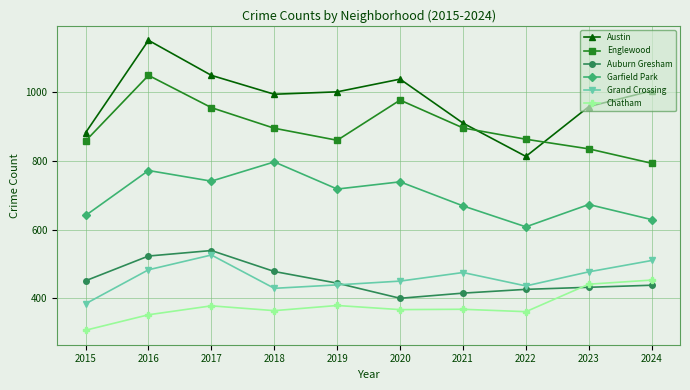

Is this an area chart (filled region under the line)?

No